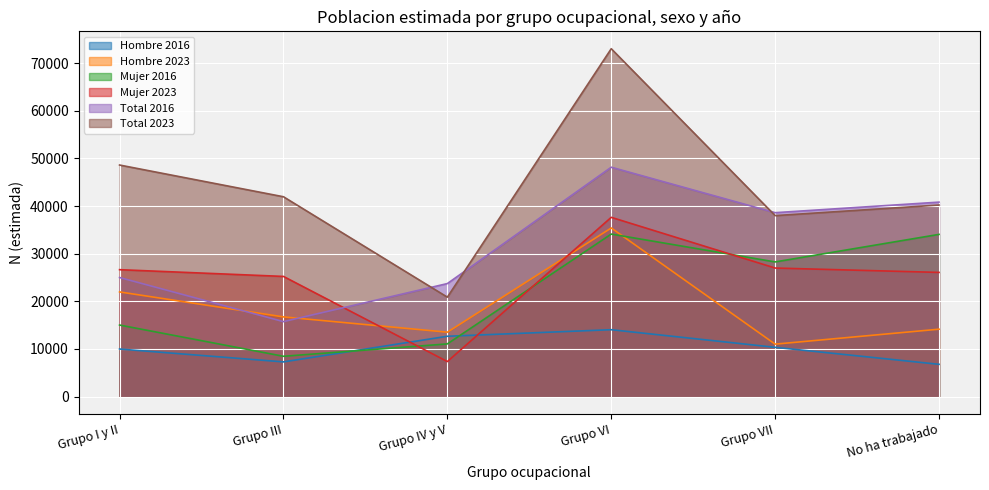

Reading left to right, what are all the values shown in this chart?

Hombre 2016: 9979	7280	12661	14036	10337	6770
Hombre 2023: 21965	16722	13516	35390	11005	14144
Mujer 2016: 15014	8455	11057	34107	28262	34044
Mujer 2023: 26636	25219	7349	37623	26979	26062
Total 2016: 24993	15735	23718	48143	38599	40814
Total 2023: 48601	41942	20865	73013	37984	40206